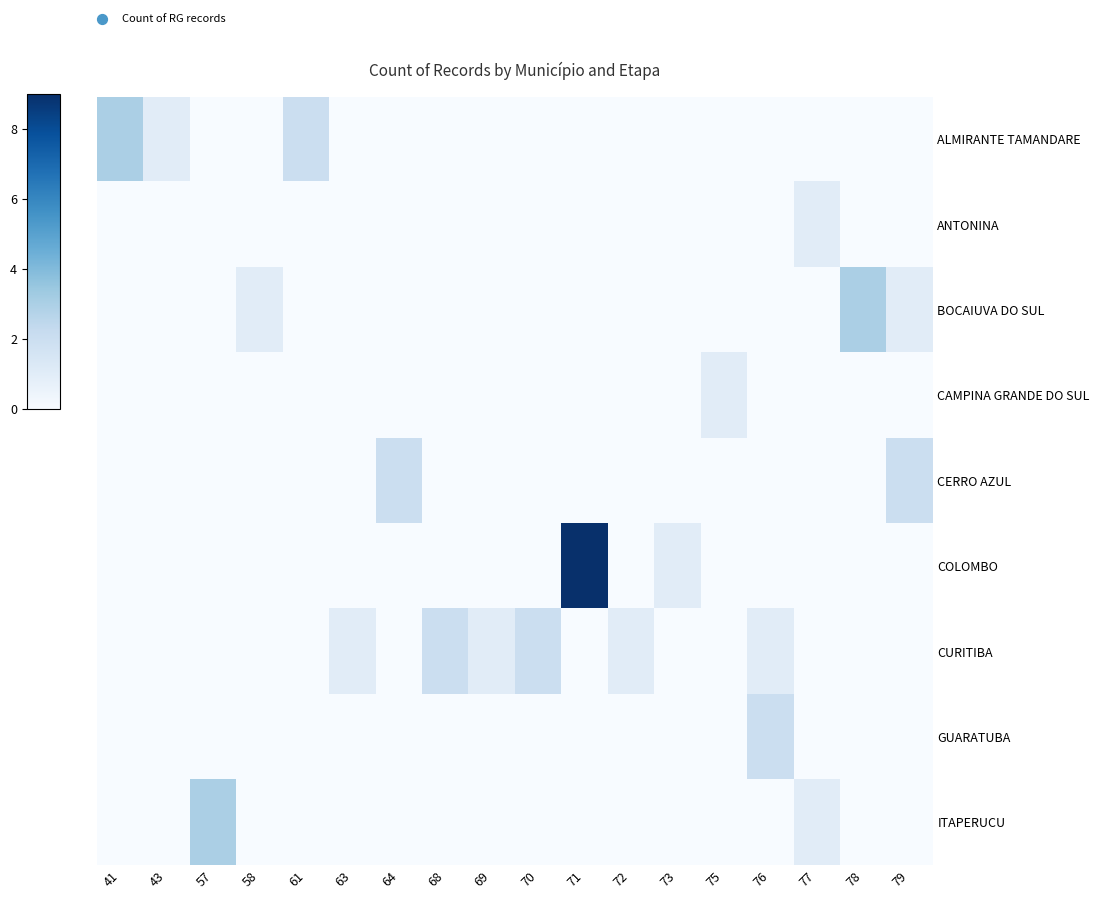

Which label corresponds to the smallest value in the chart?

57